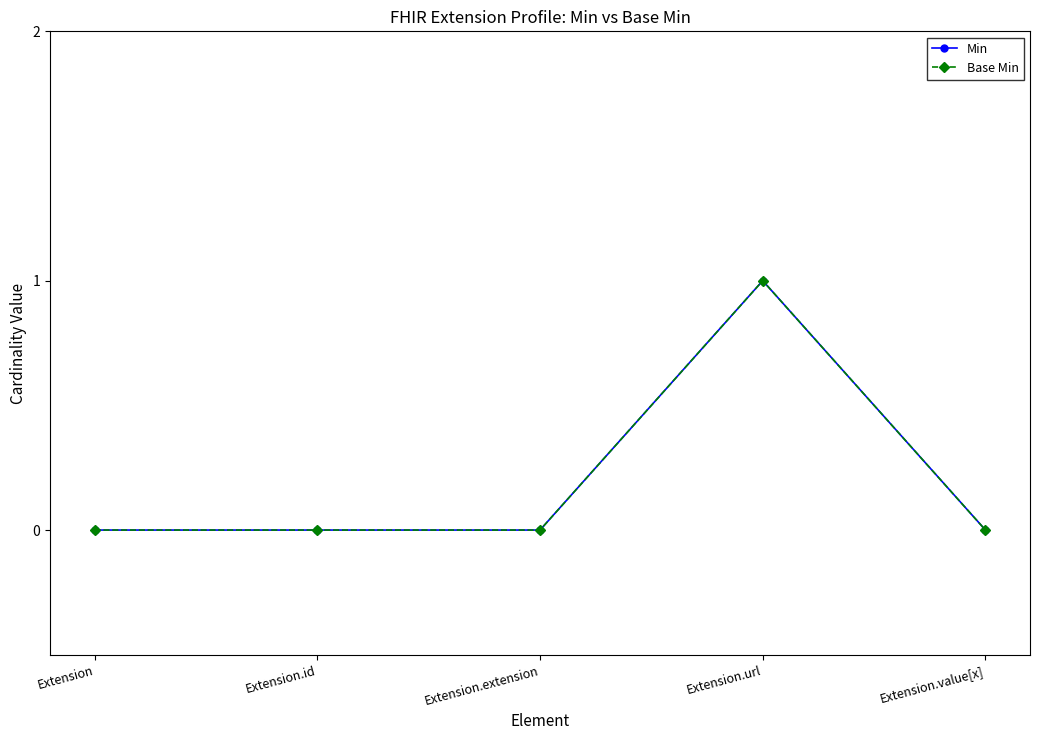

Is this an area chart (filled region under the line)?

No